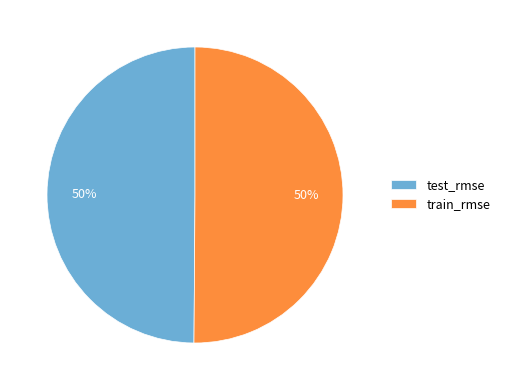

To the nearest percent, what is the average slice percentage?

50%